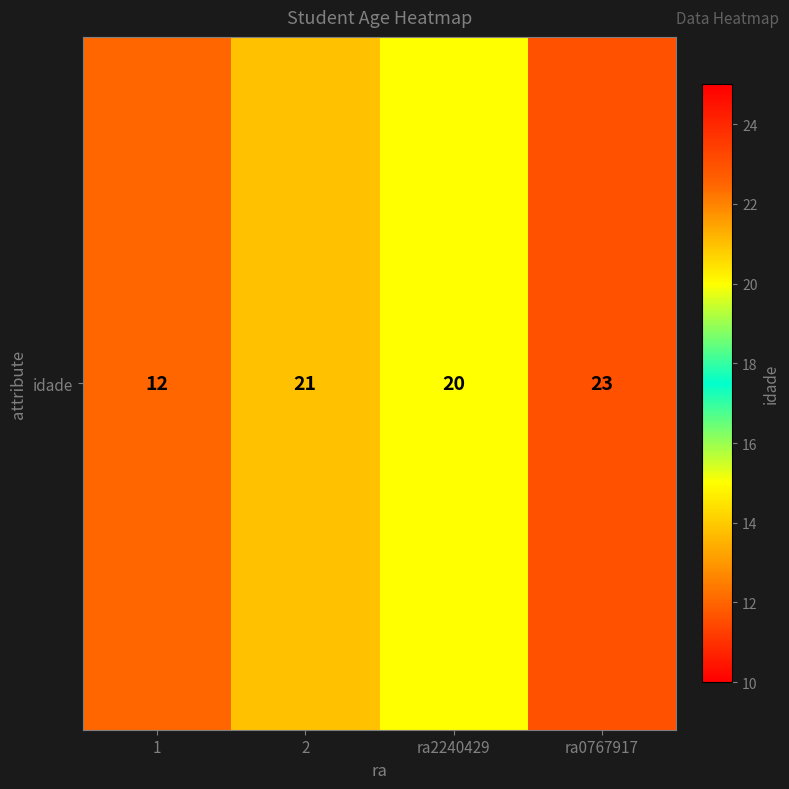

What is the ratio of the value at ra0767917 to the value at 1?

1.9